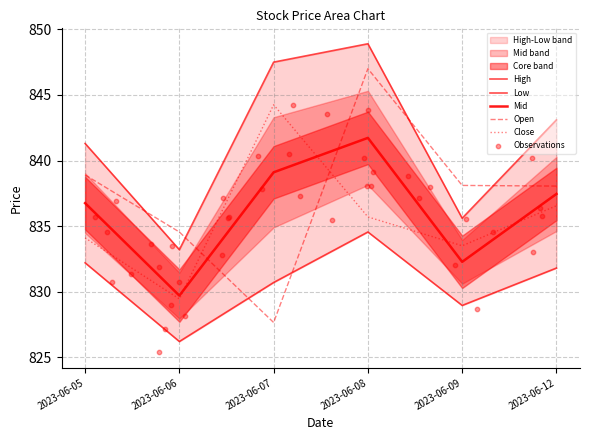

Which series has the largest Y range (max minus min)?

Open